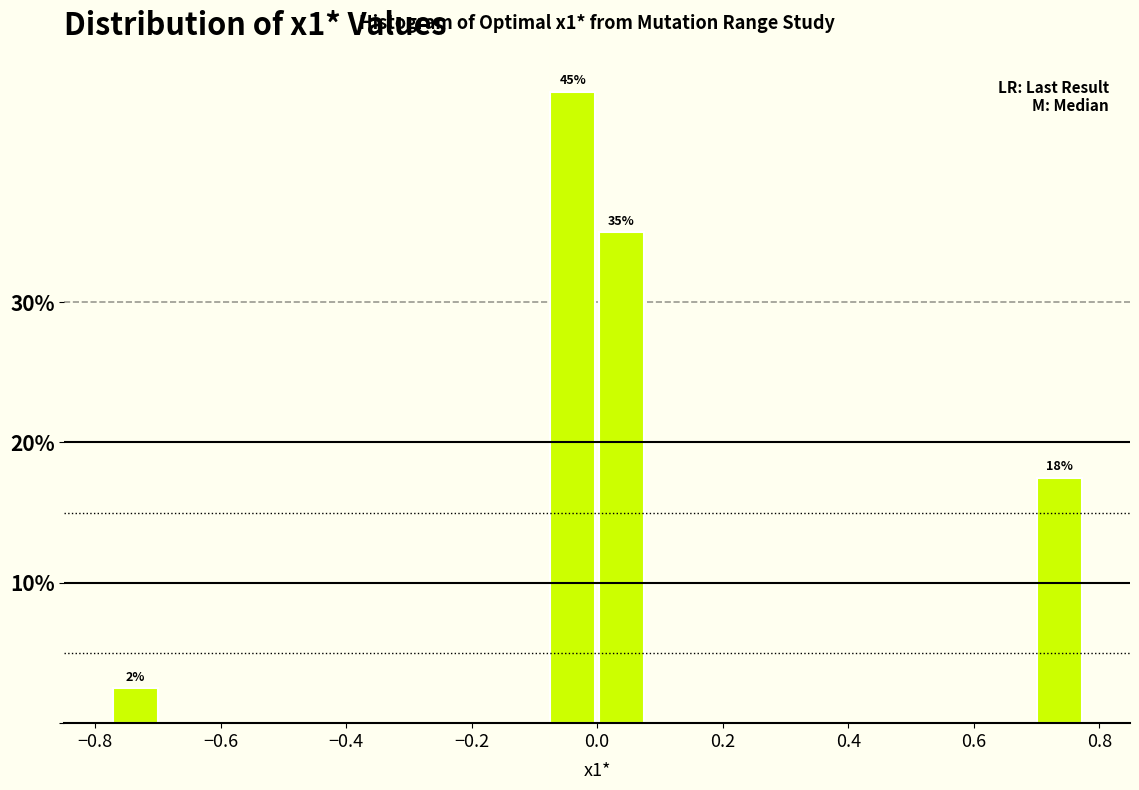

Read against the x-axis, roughly where is the centre of the tallest bar?

-0.04